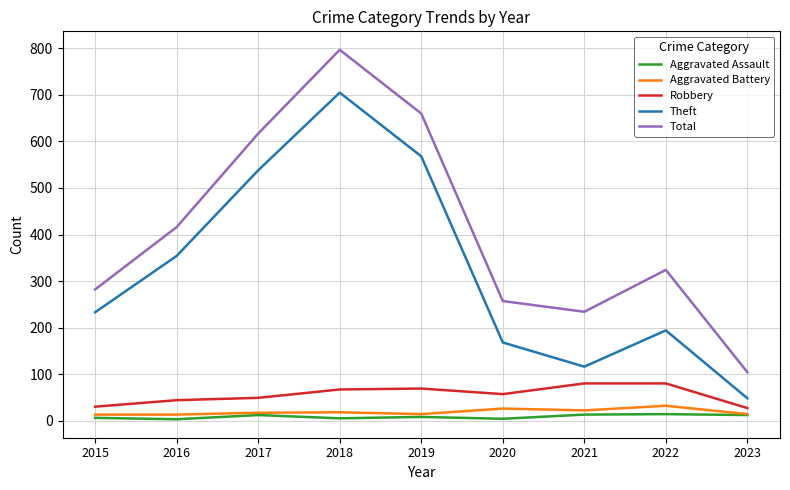

Which label corresponds to the largest value in the chart?

2018